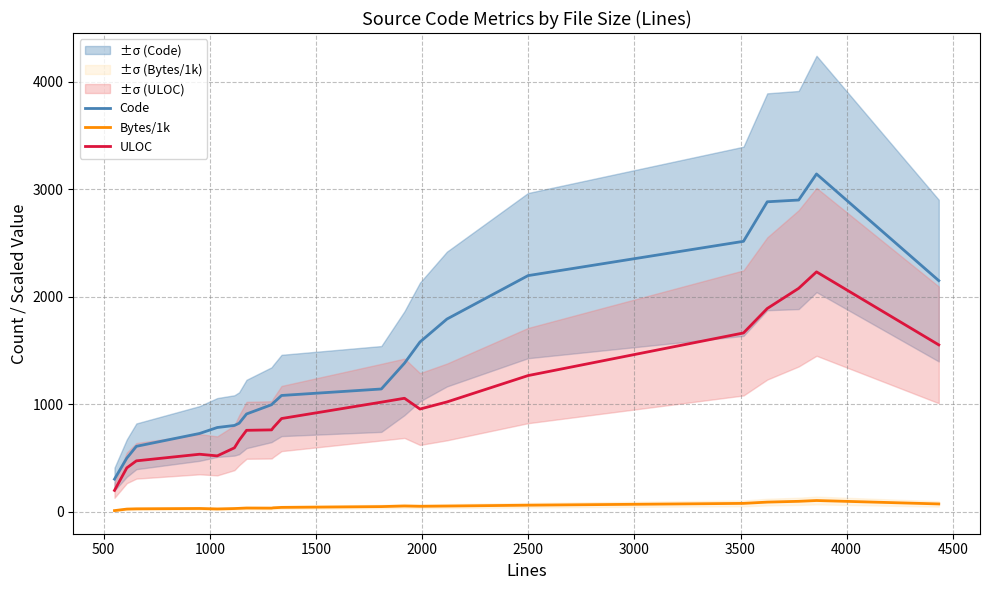

Reading left to right, transcribe all the data shown in this chart.

Code: 302.7	498.0	608.0	727.7	783.0	802.3	822.7	909.0	995.3	1011.3	1081.3	1141.7	1381.7	1579.0	1792.7	2197.0	2516.3	2884.3	2900.7	3143.3	2150.3
Bytes/1k: 9.5	23.8	26.1	29.3	25.0	28.7	30.6	33.4	32.6	35.4	39.4	46.9	52.3	49.6	51.9	59.9	76.8	88.7	95.9	103.5	71.6
ULOC: 197.7	407.3	472.7	534.3	519.0	594.0	663.7	757.0	761.0	781.7	866.7	1019.0	1055.3	955.0	1021.0	1266.3	1663.3	1891.0	2078.7	2232.0	1552.3